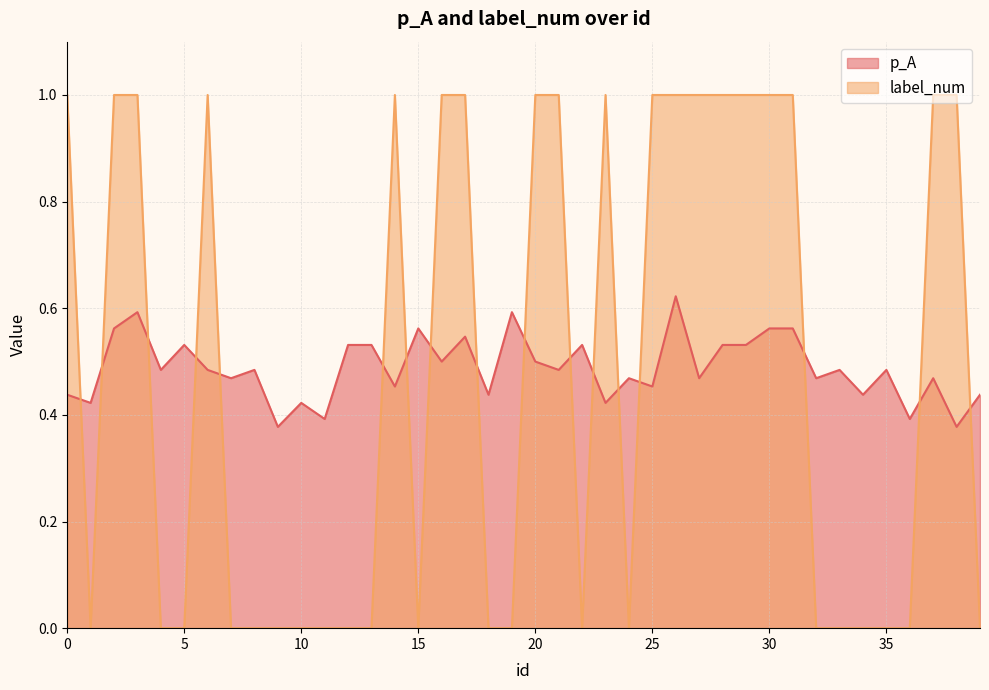

What is the total value across all series at 32?

0.5